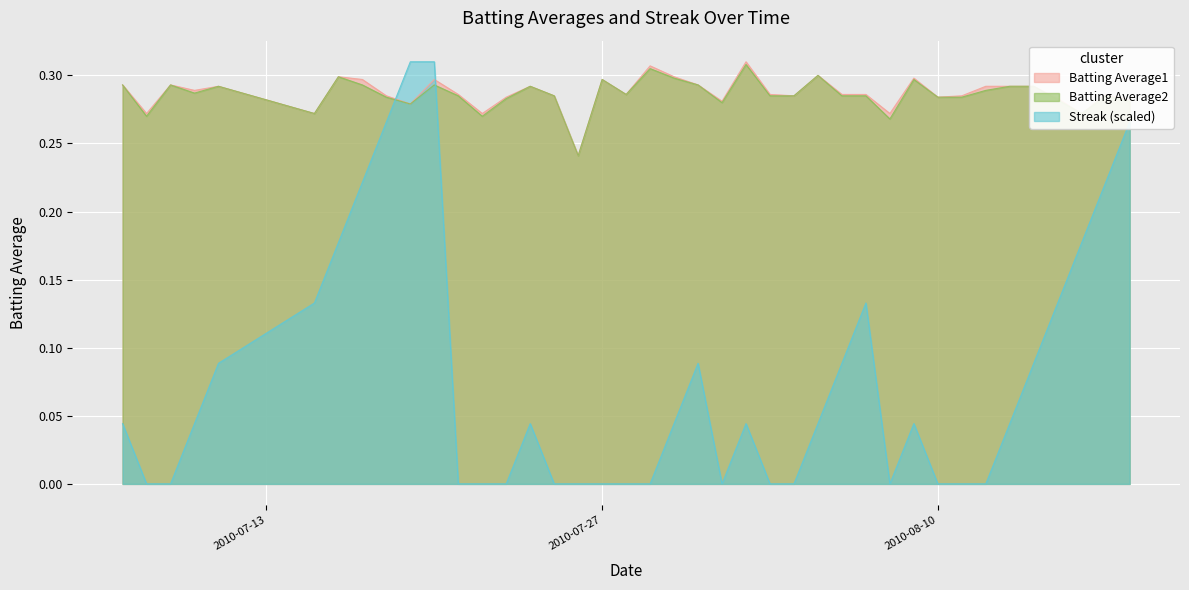

In Streak, how many points are higher than both neighbors (excluding endpoints)?

5